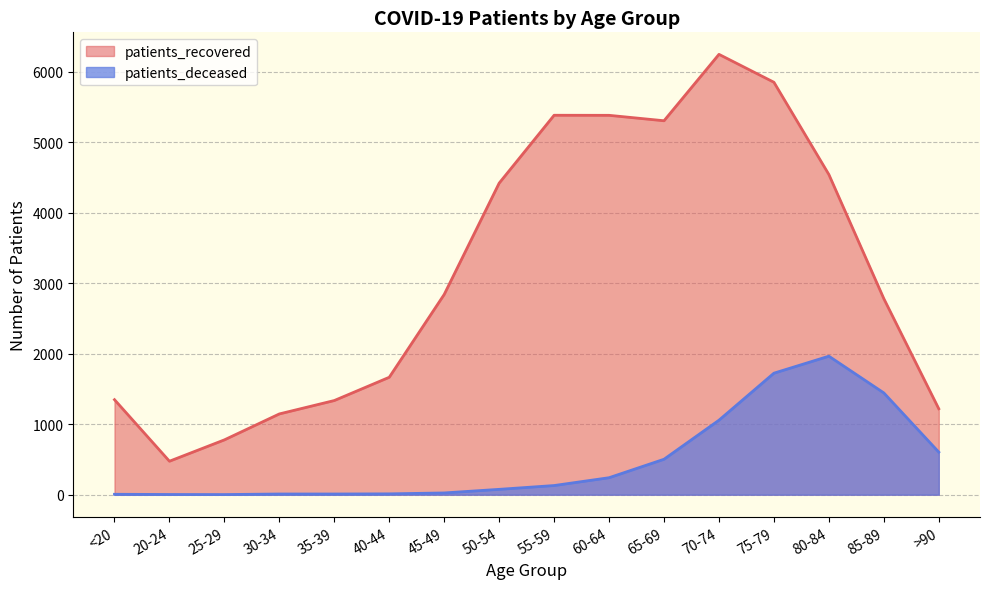

What are all the series names shown in the legend?

patients_recovered, patients_deceased